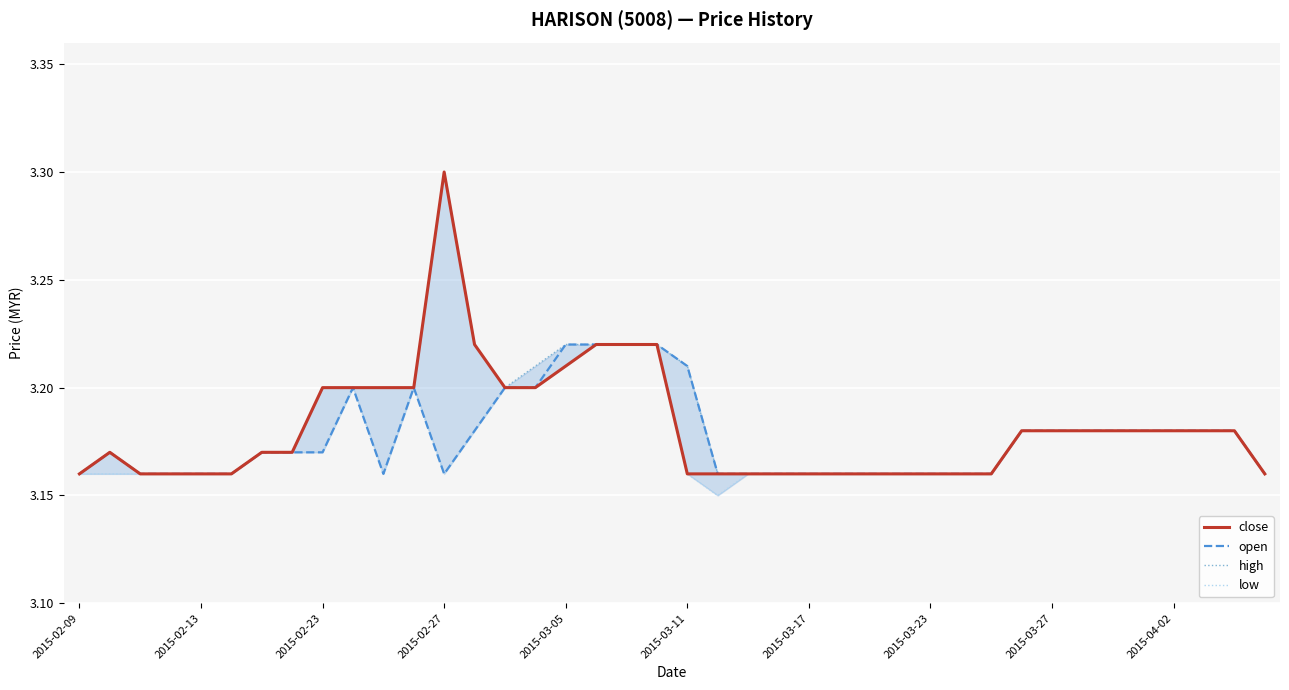

In low, how many points are higher than both neighbors (excluding endpoints)?

2